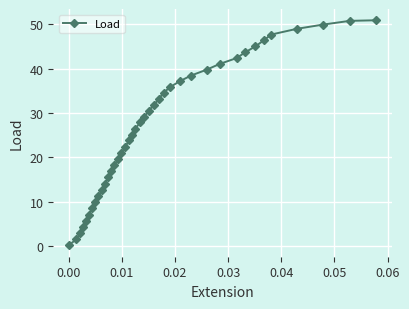

What is the greatest value displayed?

50.9